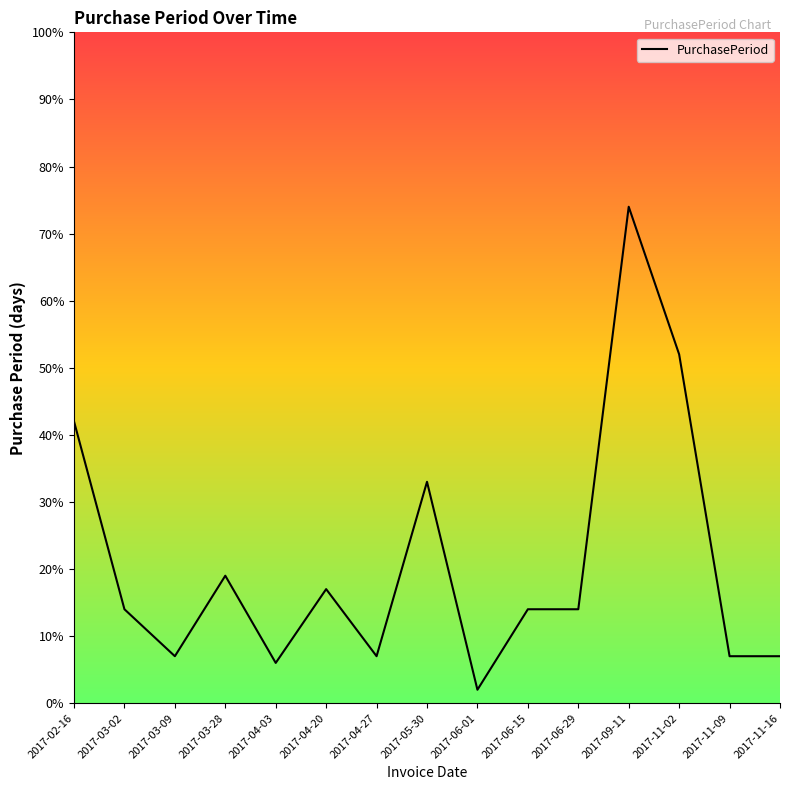

At which category does the chart reach its peak across all series?

2017-09-11